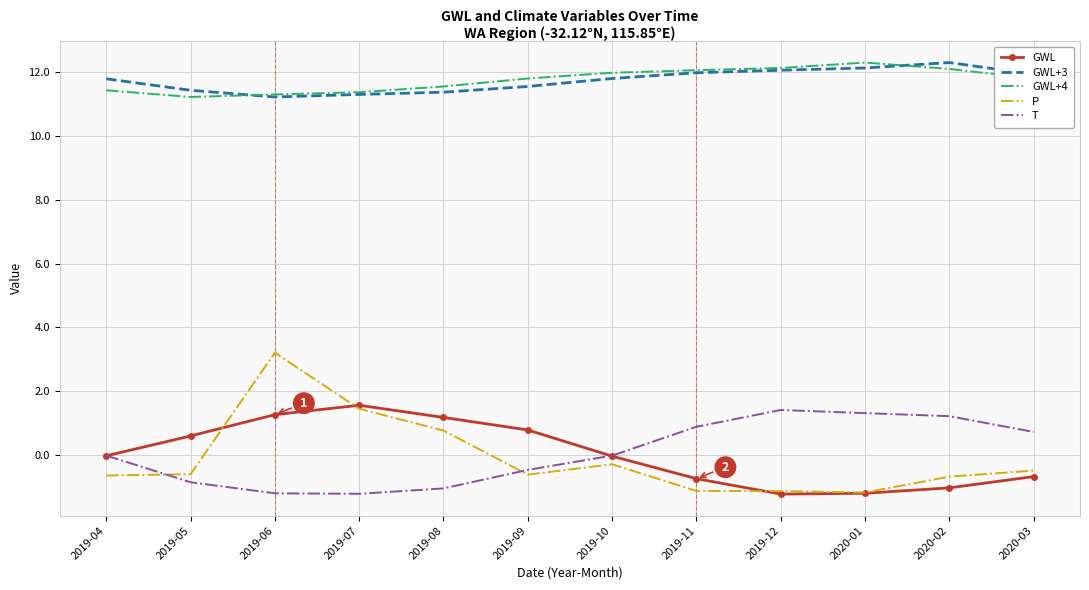

What is the total value across all series at 2019-05?

21.8